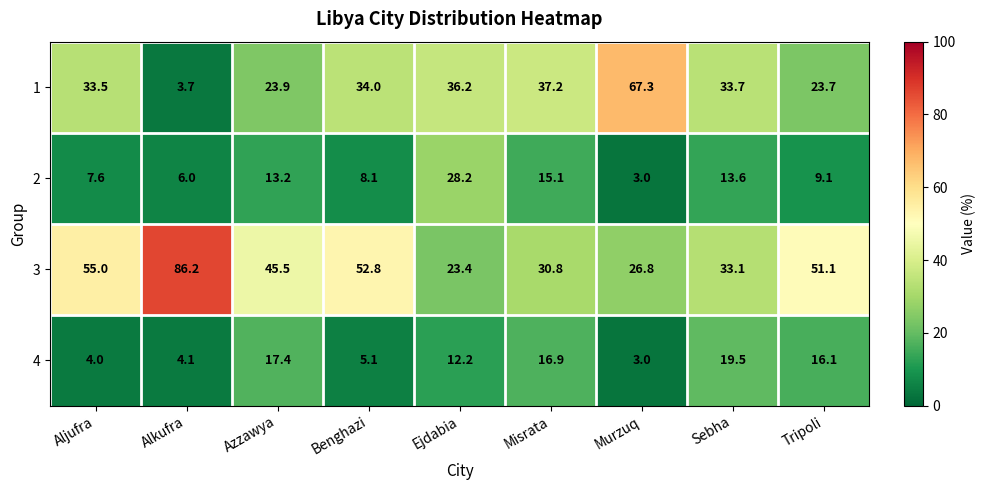

What is the sum of the 2 values at Murzuq and Ejdabia?

31.2